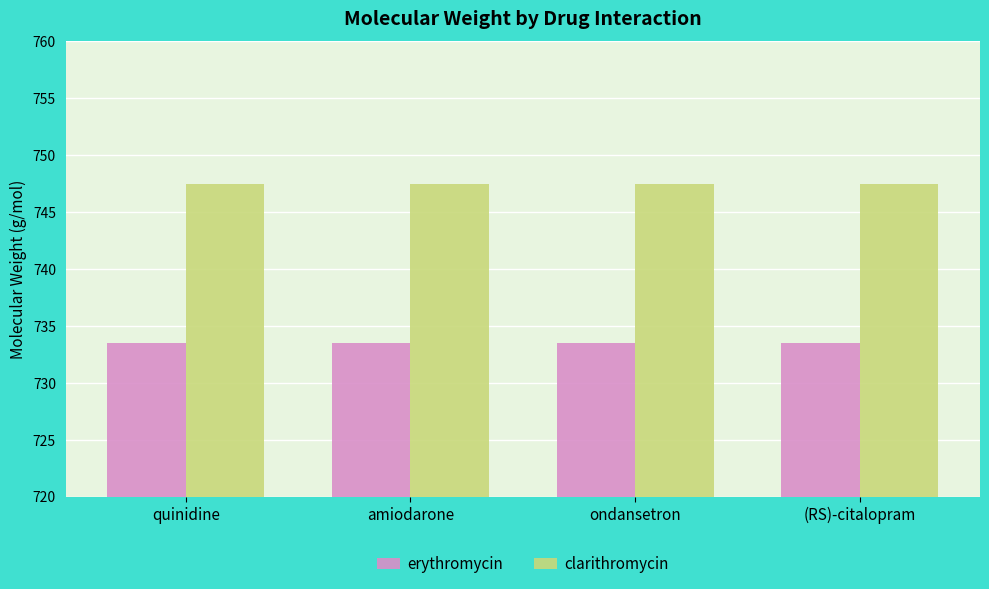

At how many categories does at least one series exceed 734?

4